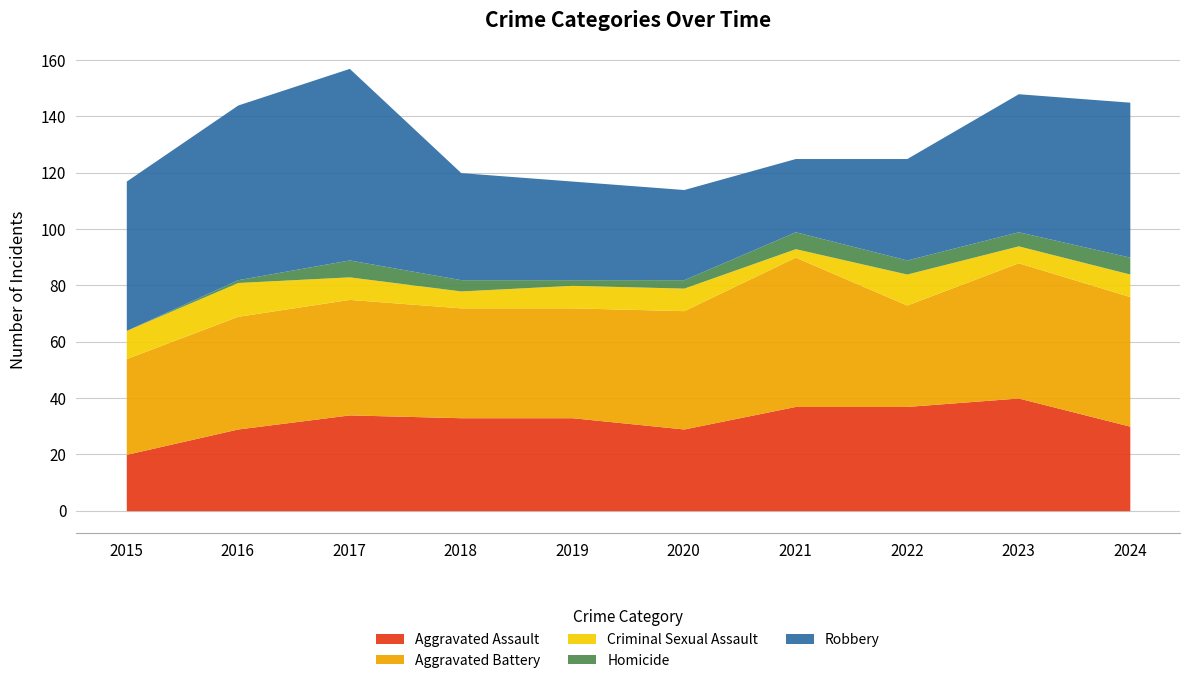

Reading right to left, what are all the values shown in this chart?

Aggravated Assault: 30	40	37	37	29	33	33	34	29	20
Aggravated Battery: 46	48	36	53	42	39	39	41	40	34
Criminal Sexual Assault: 8	6	11	3	8	8	6	8	12	10
Homicide: 6	5	5	6	3	2	4	6	1	0
Robbery: 55	49	36	26	32	35	38	68	62	53